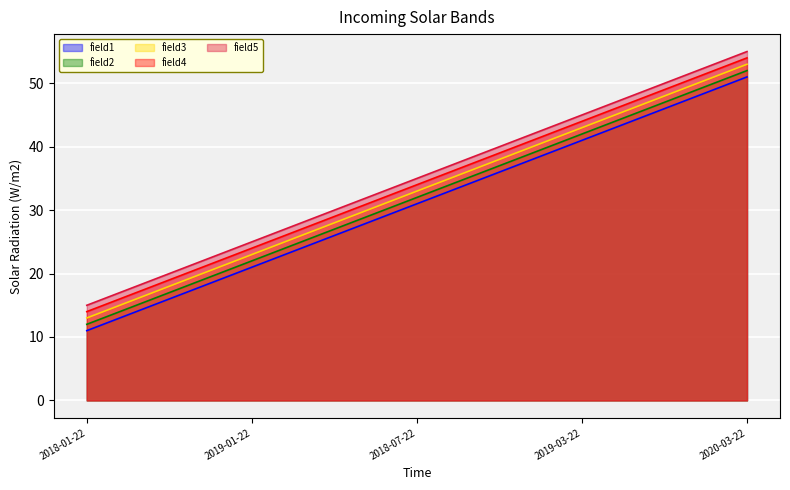

At which label does field5 reach its minimum?

2018-01-22